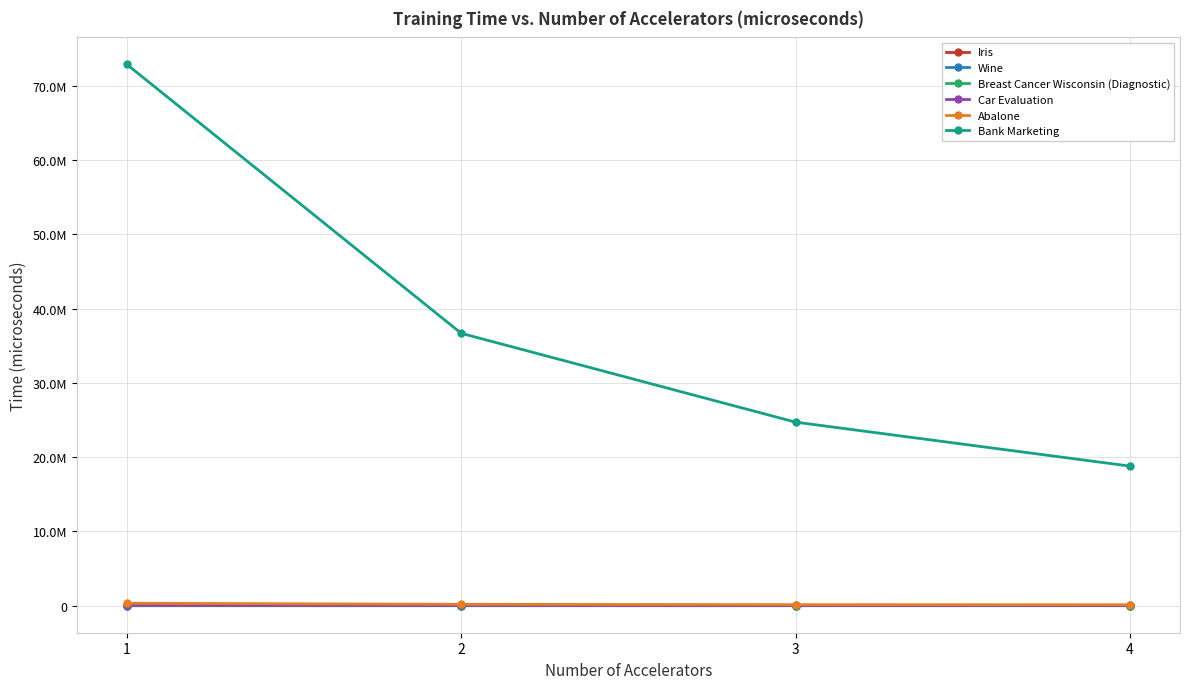

What is the sum of all Bank Marketing values?

153074846.5